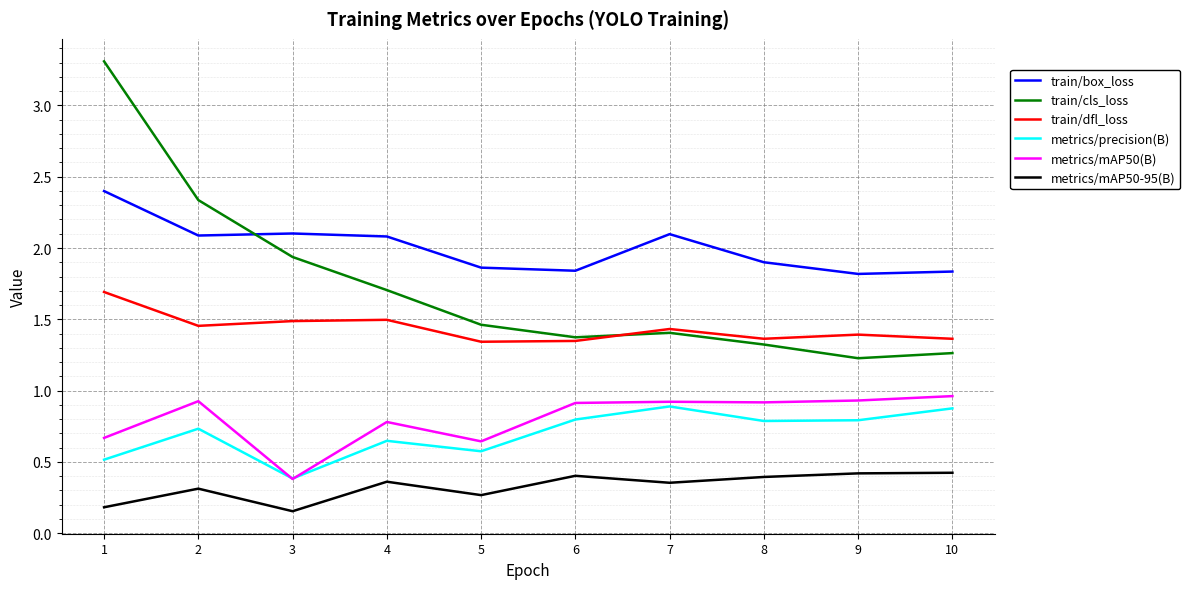

At which category does metrics/mAP50(B) reach its first local valley?

3